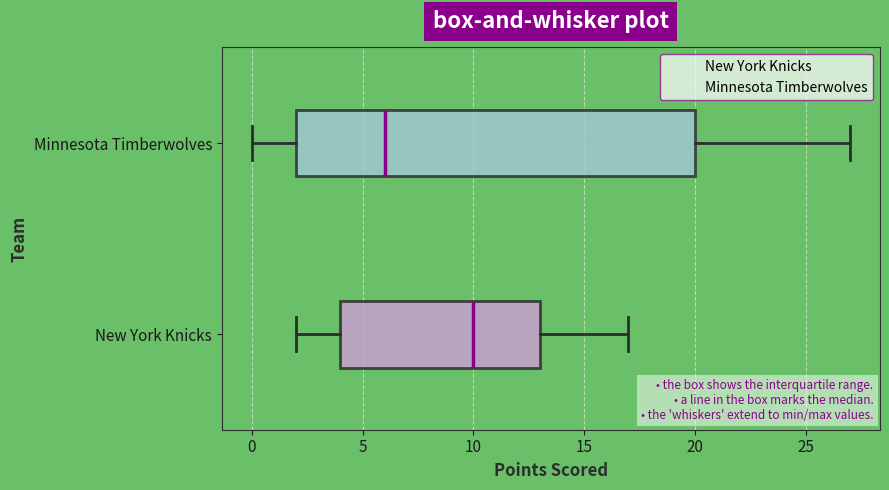

Which box's median line is the furthest to the right?

New York Knicks